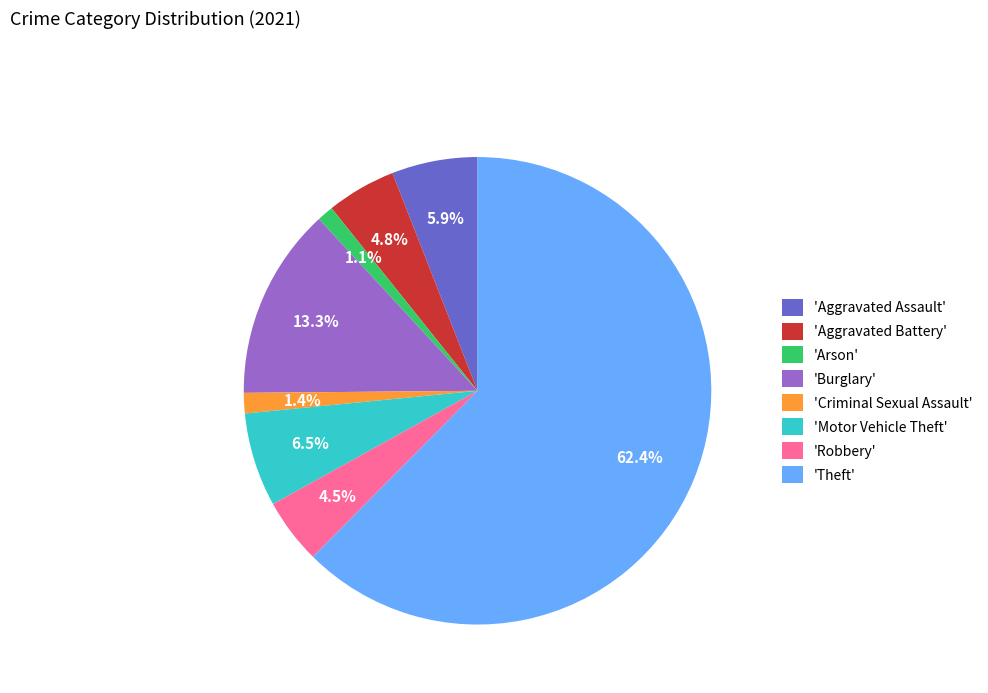

Count the number of slices in the pie.

8